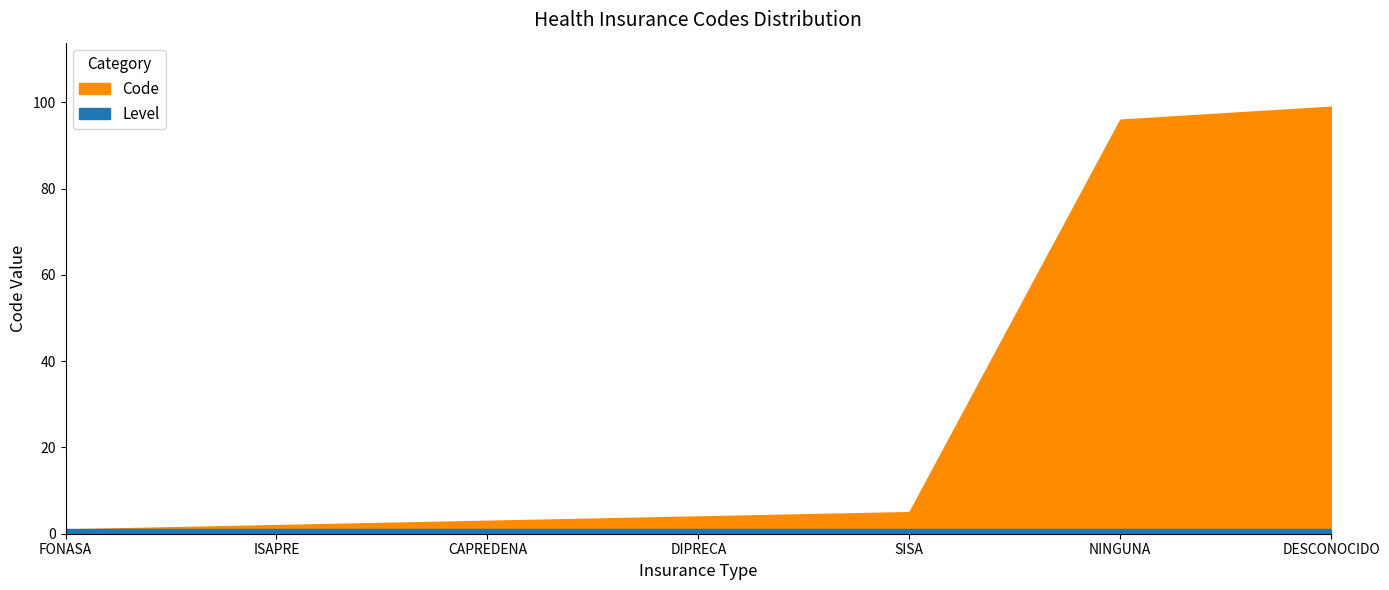

What is the label of the 4th point from the right?

DIPRECA